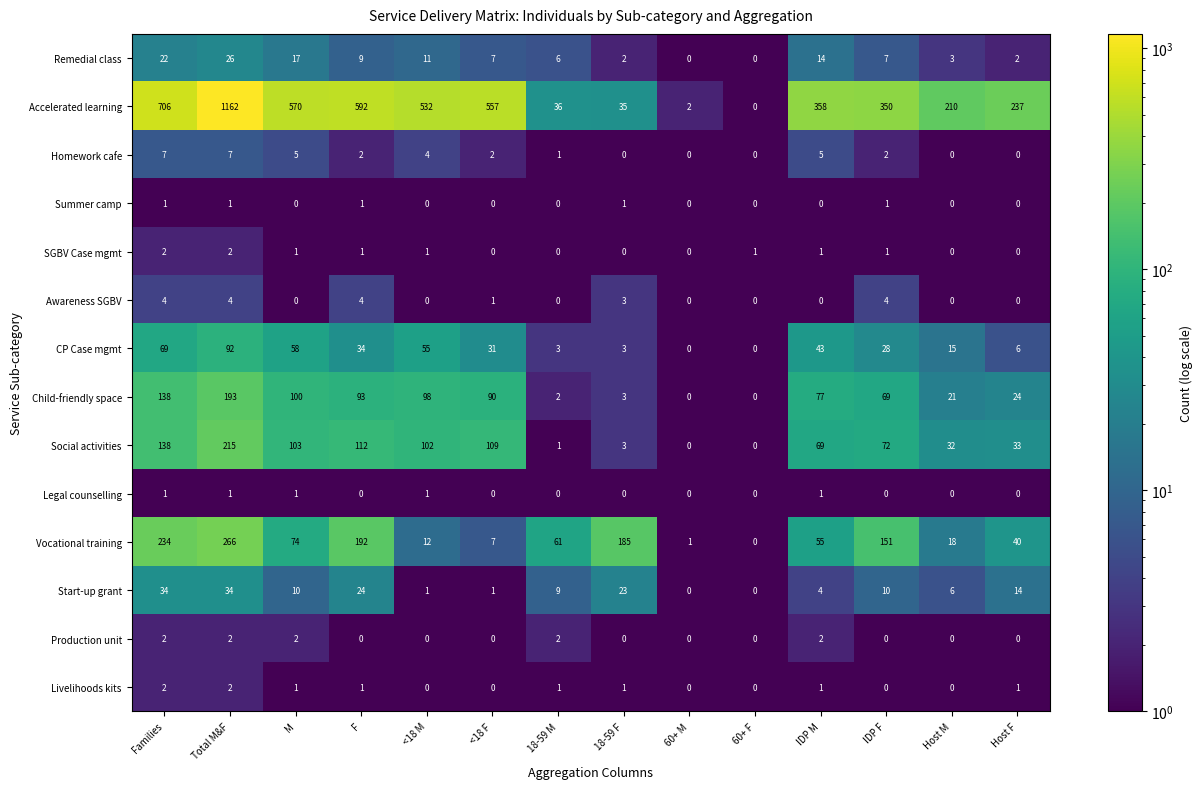

What is the total value across all series at F?

1065